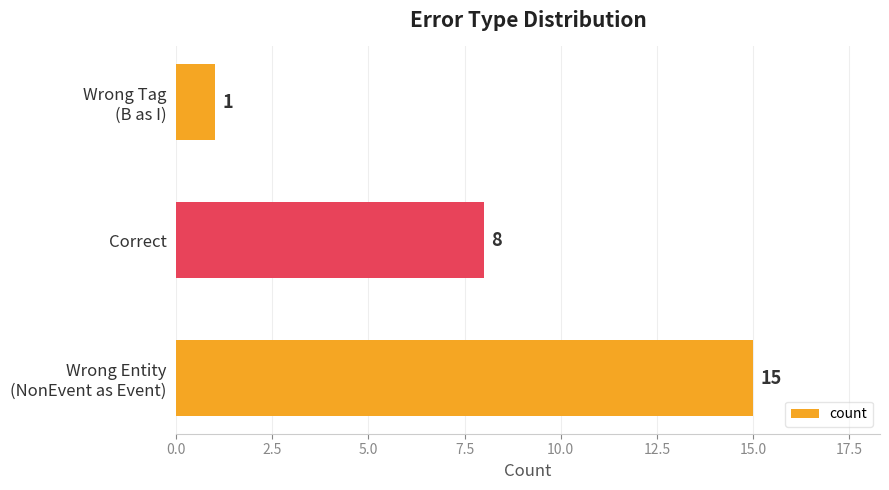

At which label is the value closest to 8?

Correct